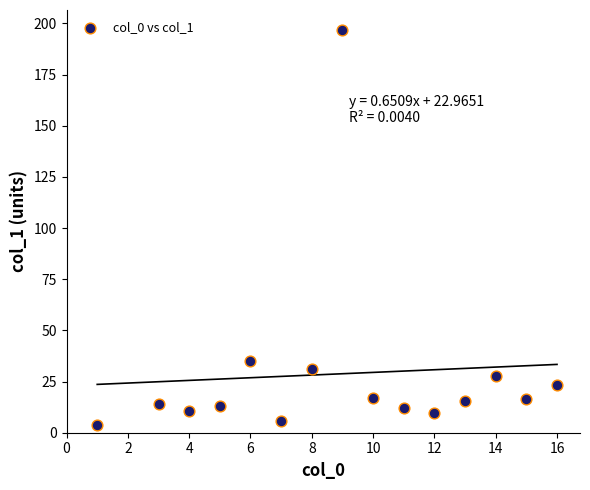

What Y value in the scatter plot is closest to 100?

35.0